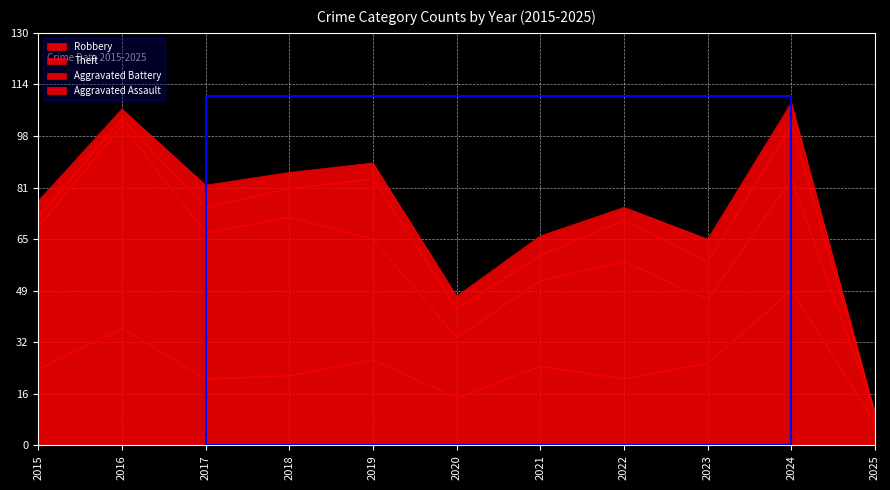

Where is Robbery nearest to the value 28?

2019